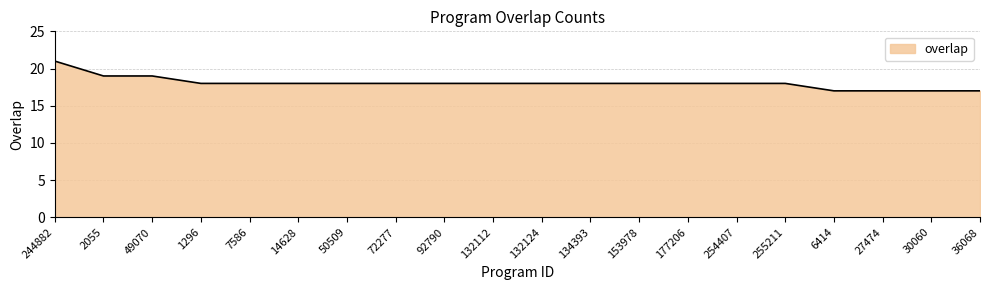

Between 244882 and 132124, which is larger?

244882